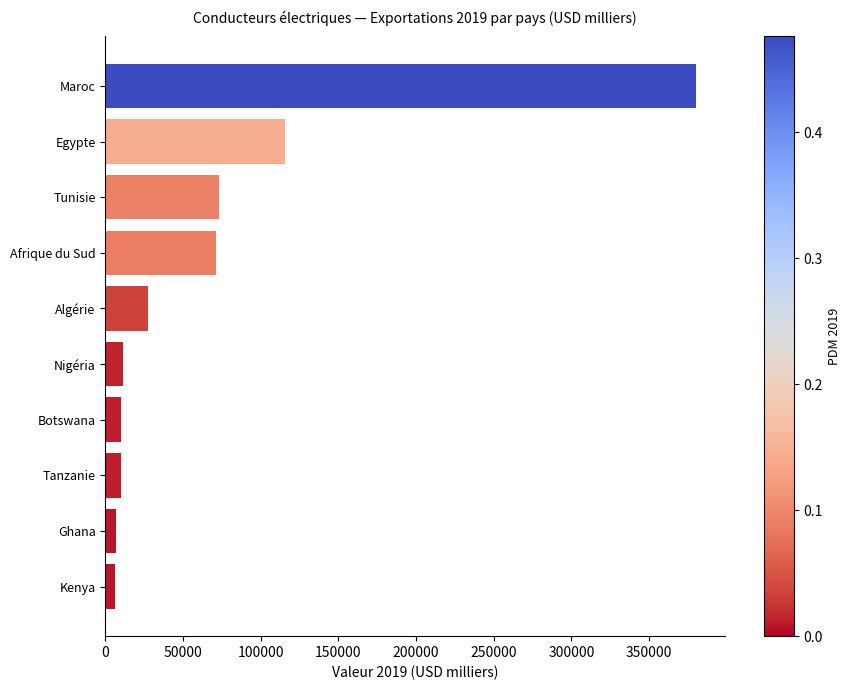

What value does the data have at Nigéria?

11229